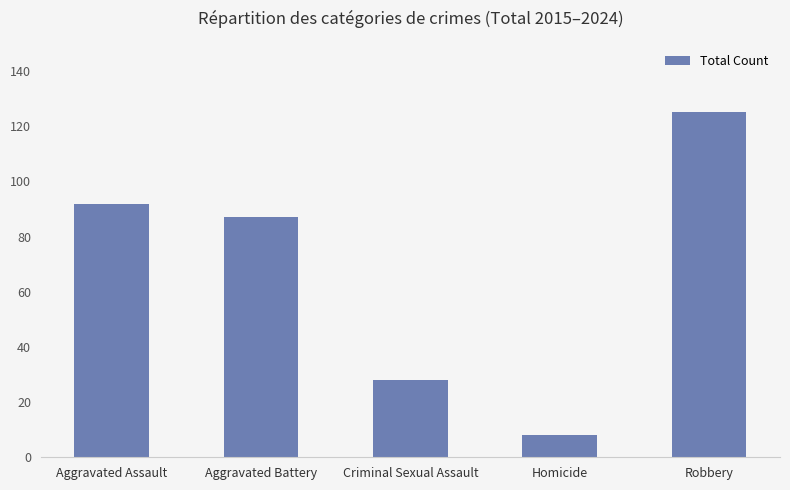

What is the sum of the values at Criminal Sexual Assault and Aggravated Assault?

120